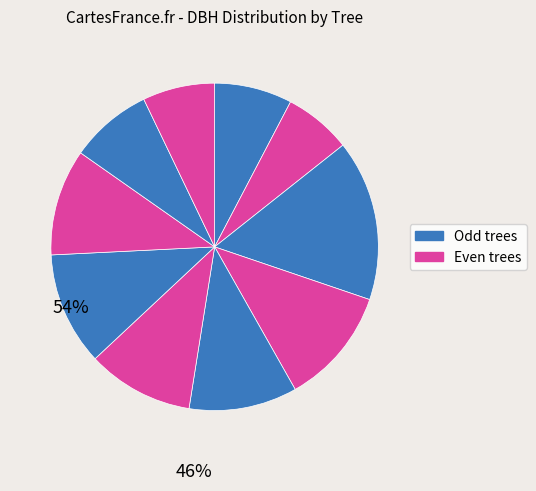

Count the number of slices in the pie.

10